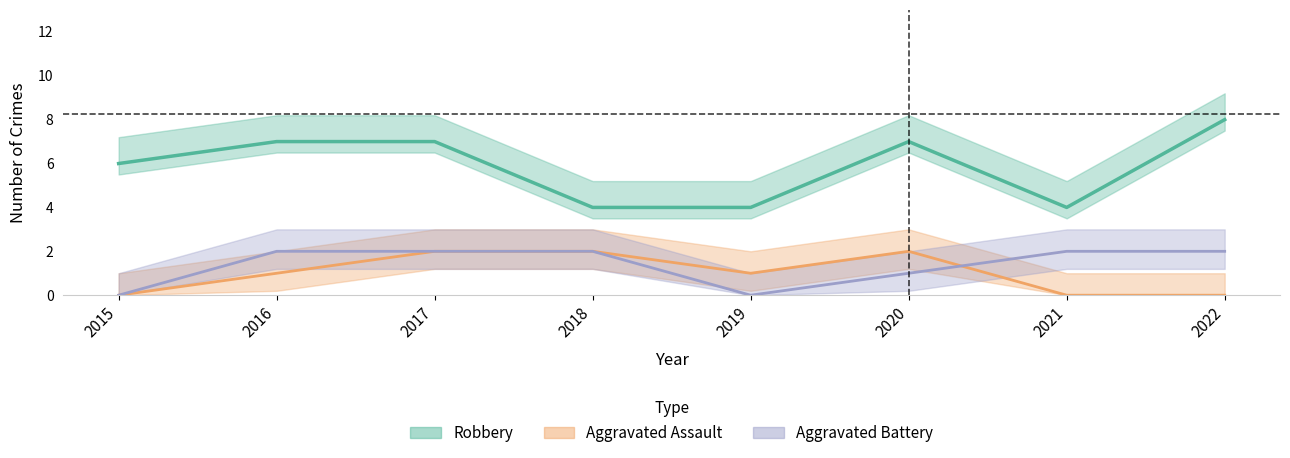

Which series changed the most between 2020 and 2021?

Robbery